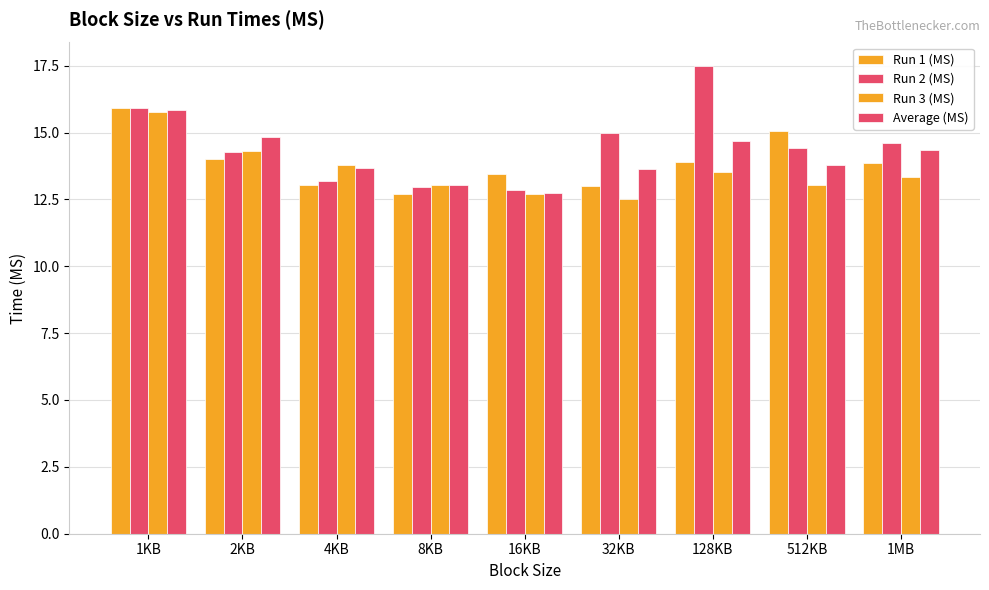

At which category does the chart reach its peak across all series?

128KB